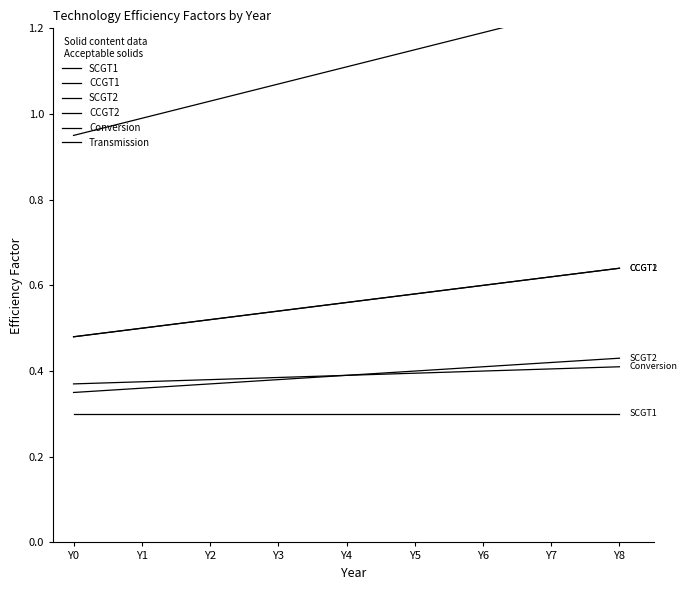

Reading right to left, extract all data points from this chart.

SCGT1: Y8=0.3	Y7=0.3	Y6=0.3	Y5=0.3	Y4=0.3	Y3=0.3	Y2=0.3	Y1=0.3	Y0=0.3
CCGT1: Y8=0.6	Y7=0.6	Y6=0.6	Y5=0.6	Y4=0.6	Y3=0.5	Y2=0.5	Y1=0.5	Y0=0.5
SCGT2: Y8=0.4	Y7=0.4	Y6=0.4	Y5=0.4	Y4=0.4	Y3=0.4	Y2=0.4	Y1=0.4	Y0=0.3
CCGT2: Y8=0.6	Y7=0.6	Y6=0.6	Y5=0.6	Y4=0.6	Y3=0.5	Y2=0.5	Y1=0.5	Y0=0.5
Conversion: Y8=0.4	Y7=0.4	Y6=0.4	Y5=0.4	Y4=0.4	Y3=0.4	Y2=0.4	Y1=0.4	Y0=0.4
Transmission: Y8=1.3	Y7=1.2	Y6=1.2	Y5=1.1	Y4=1.1	Y3=1.1	Y2=1.0	Y1=1.0	Y0=0.9